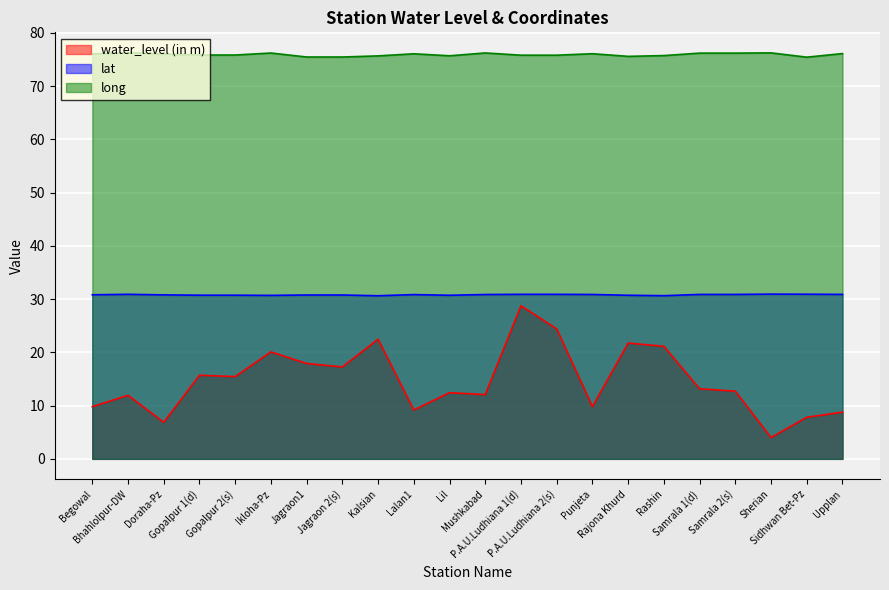

Between Punjeta and Upplan, which is larger?

Punjeta